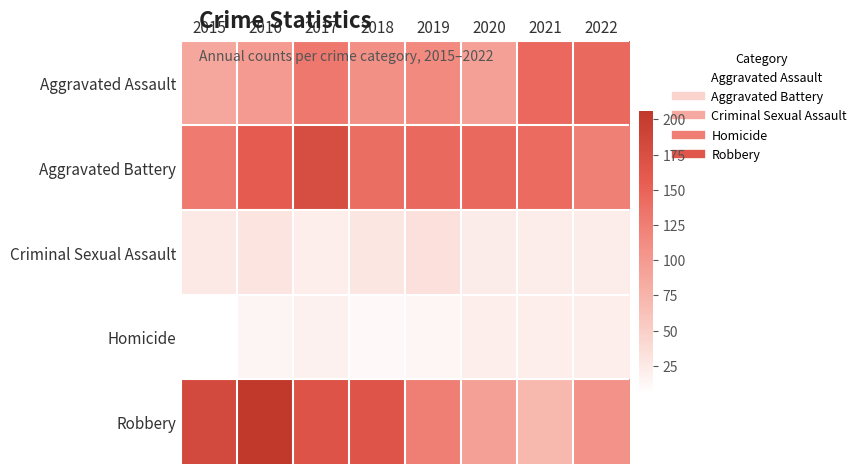

Reading left to right, transcribe all the data shown in this chart.

Aggravated Assault: 2015=87	2016=100	2017=130	2018=109	2019=114	2020=94	2021=145	2022=144
Aggravated Battery: 2015=129	2016=158	2017=177	2018=140	2019=144	2020=144	2021=142	2022=123
Criminal Sexual Assault: 2015=25	2016=30	2017=20	2018=28	2019=34	2020=23	2021=22	2022=22
Homicide: 2015=5	2016=14	2017=18	2018=11	2019=13	2020=21	2021=20	2022=21
Robbery: 2015=182	2016=206	2017=169	2018=168	2019=124	2020=93	2021=71	2022=107